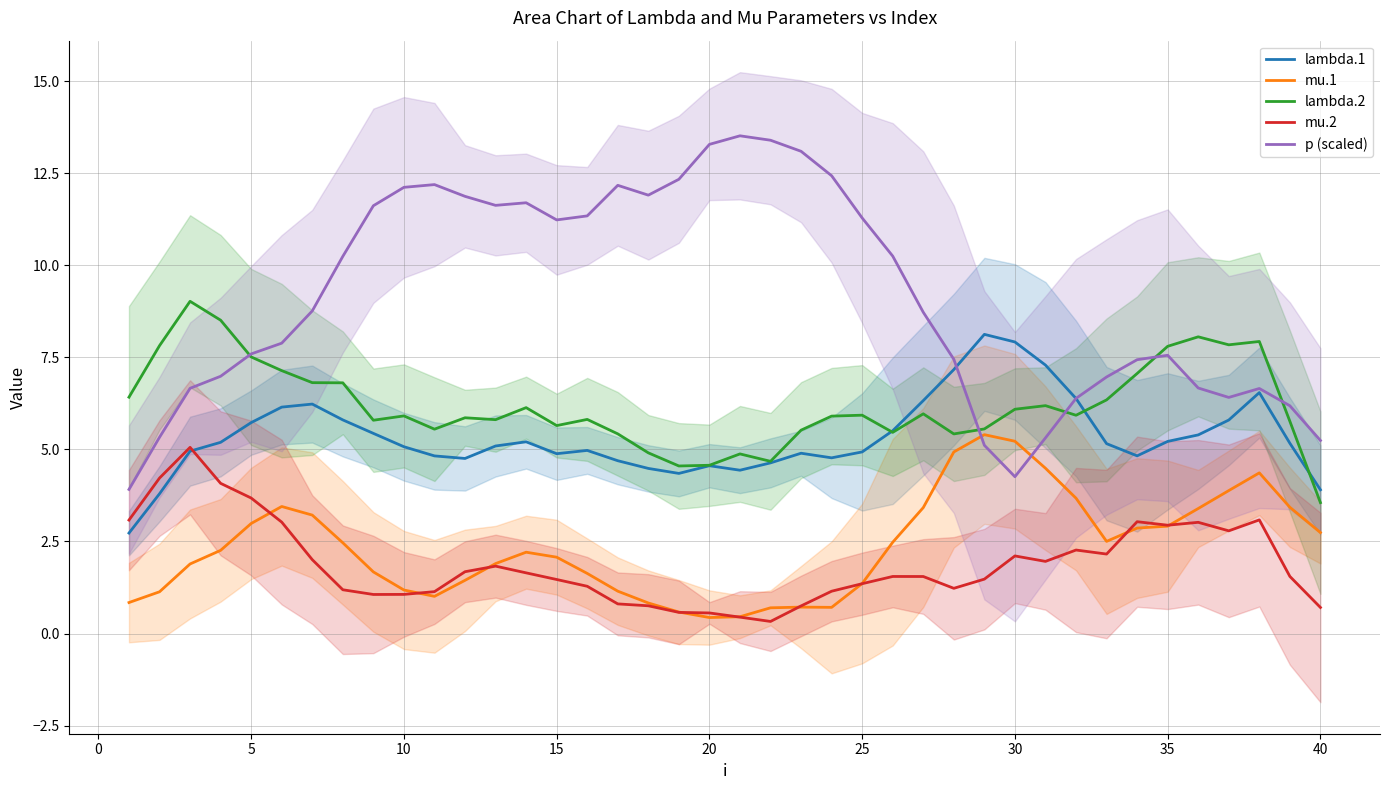

What is the lowest value of the lambda.2 series?

3.6